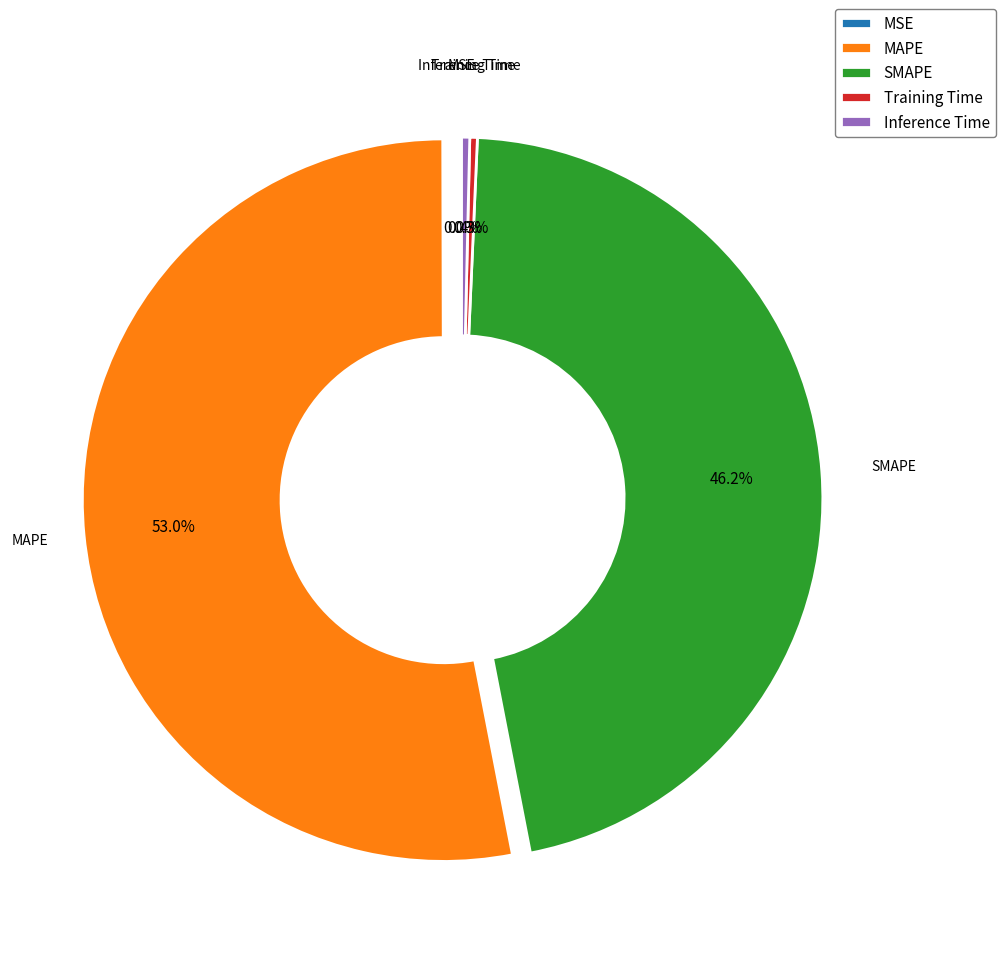

Which slice is the largest?

MAPE